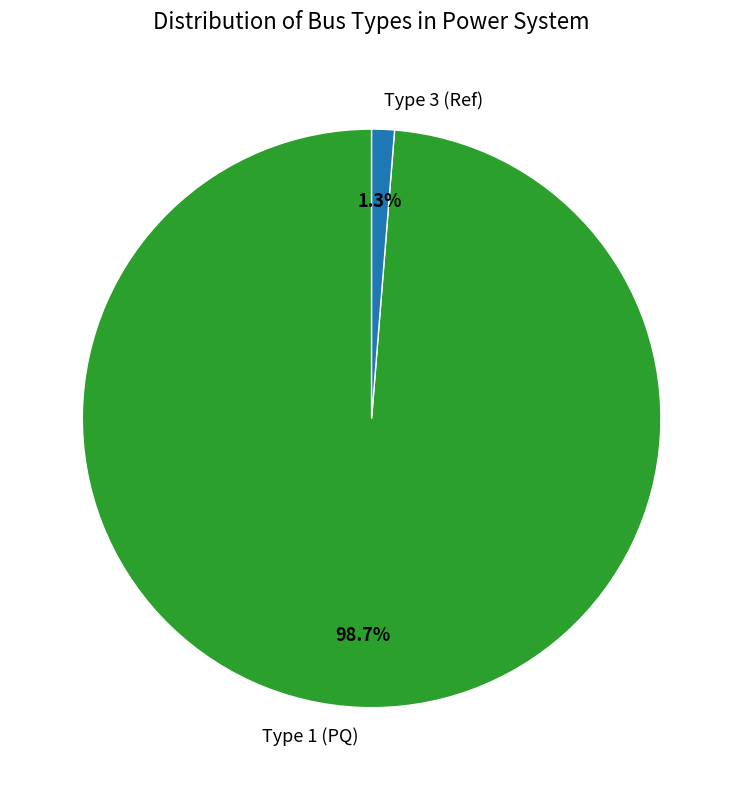

Which category has the biggest portion of the pie?

Type 1 (PQ)